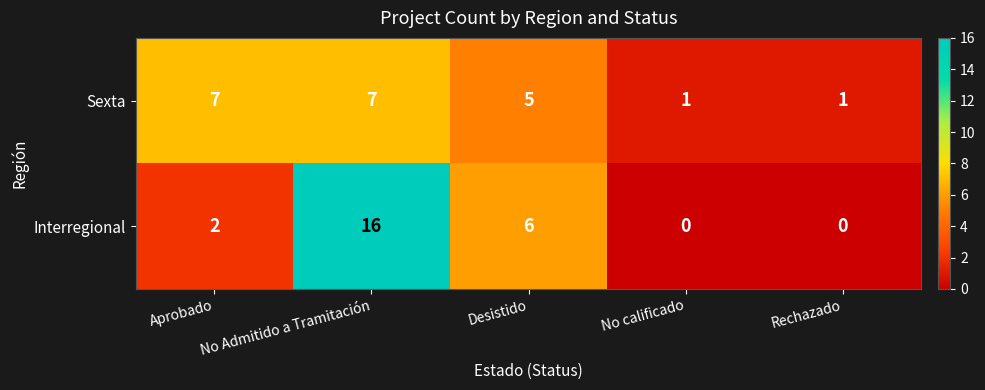

Which series changed the most between No Admitido a Tramitación and Rechazado?

Interregional